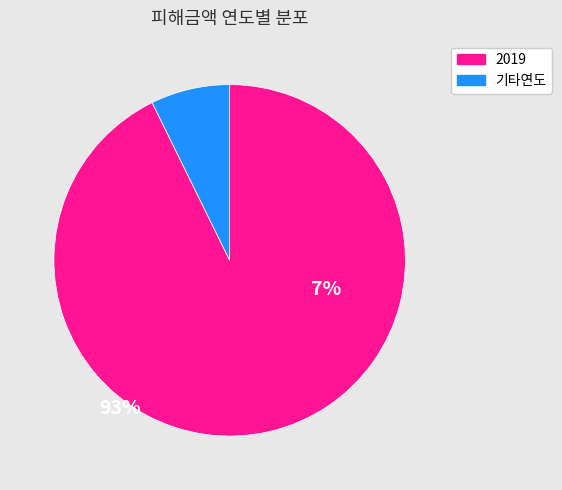

Is there any slice that represents more than half of the pie?

Yes